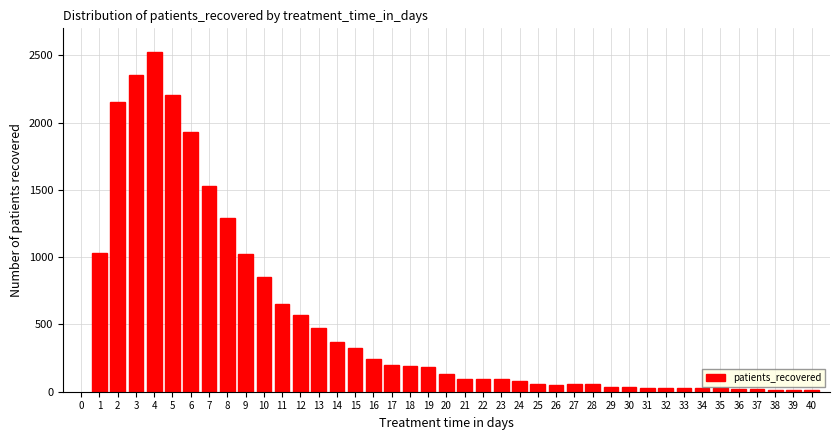

What is the ratio of the value at 7 to the value at 5?

0.7